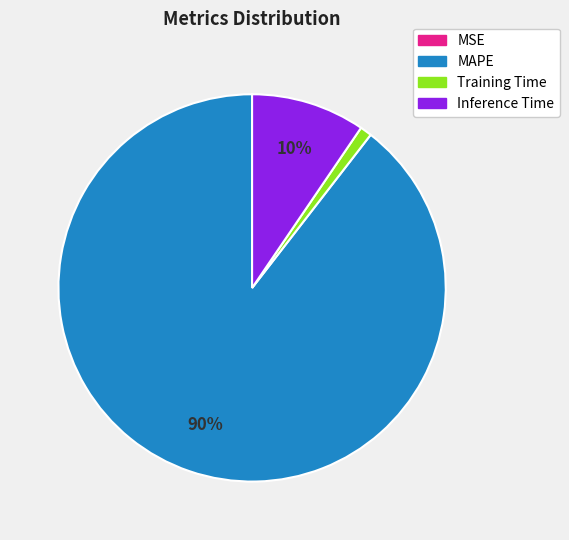

Combined, do Training Time and Inference Time account for over 50%?

No